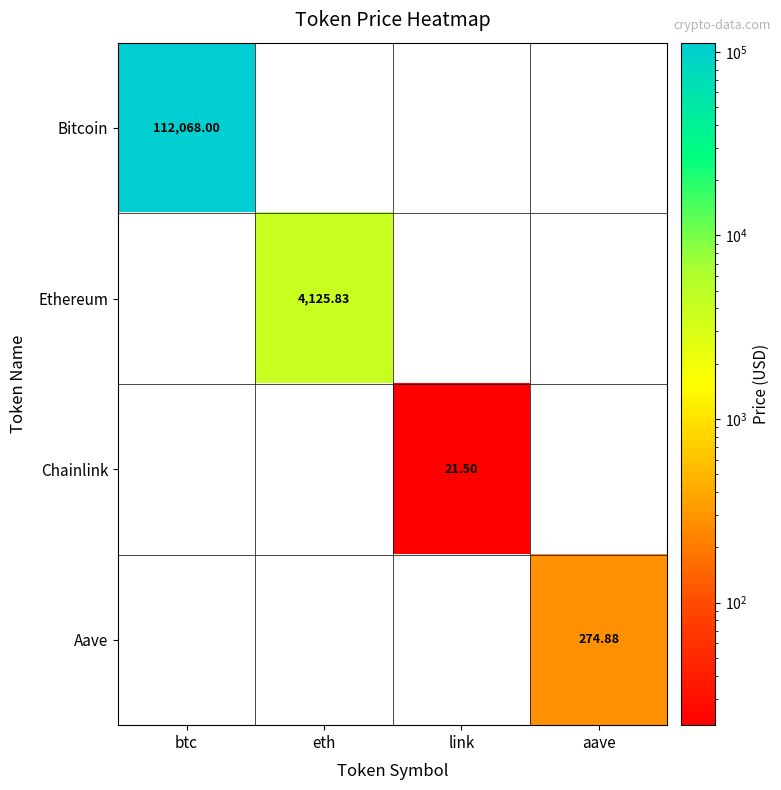

How many values in the Bitcoin series exceed 0?

1